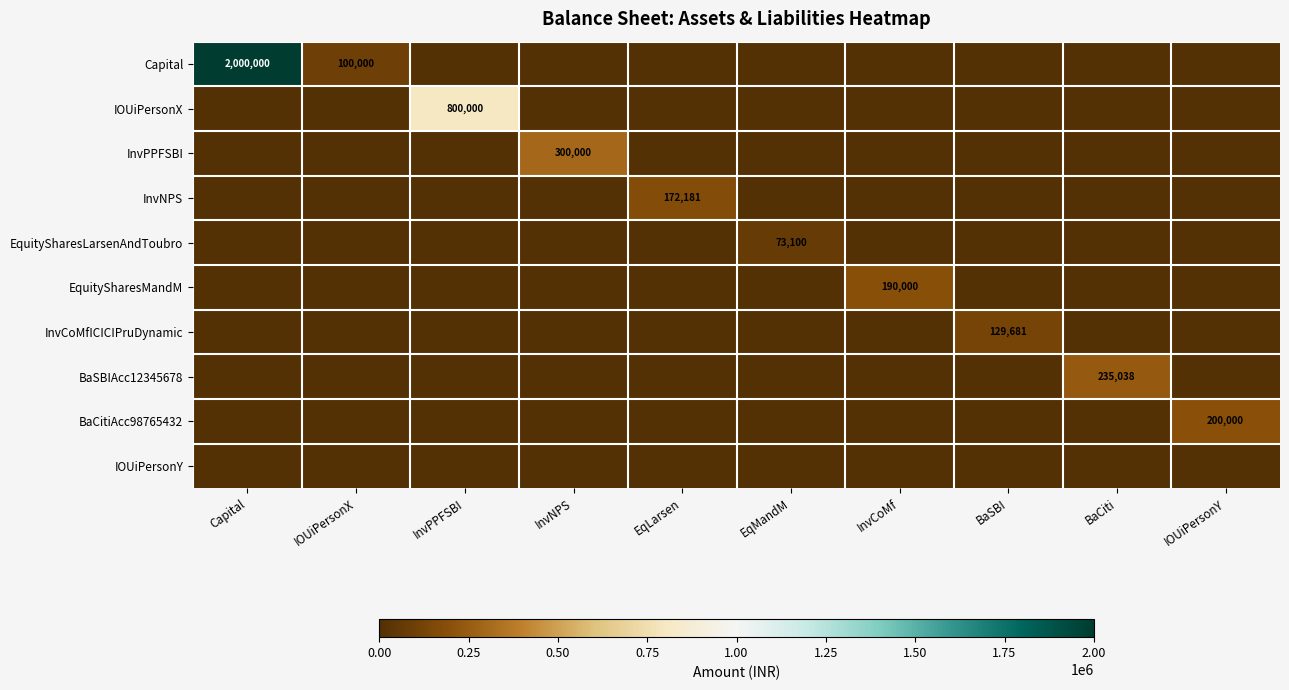

What is the spread (max minus min) of values at EqMandM?

73100.0